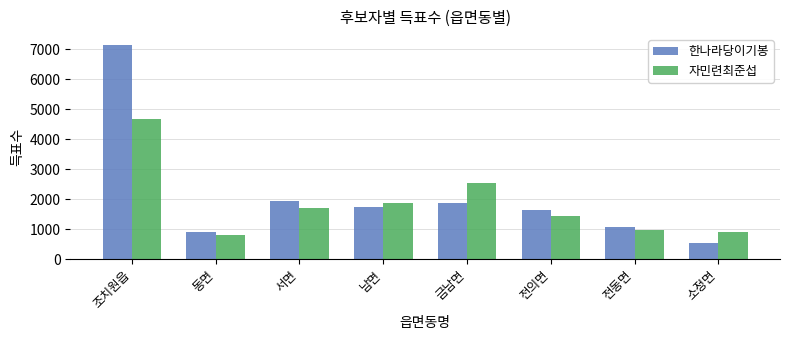

Reading left to right, extract all data points from this chart.

한나라당이기봉: 조치원읍=7156	동면=908	서면=1932	남면=1742	금남면=1879	전의면=1627	전동면=1080	소정면=534
자민련최준섭: 조치원읍=4683	동면=808	서면=1699	남면=1867	금남면=2529	전의면=1431	전동면=973	소정면=894